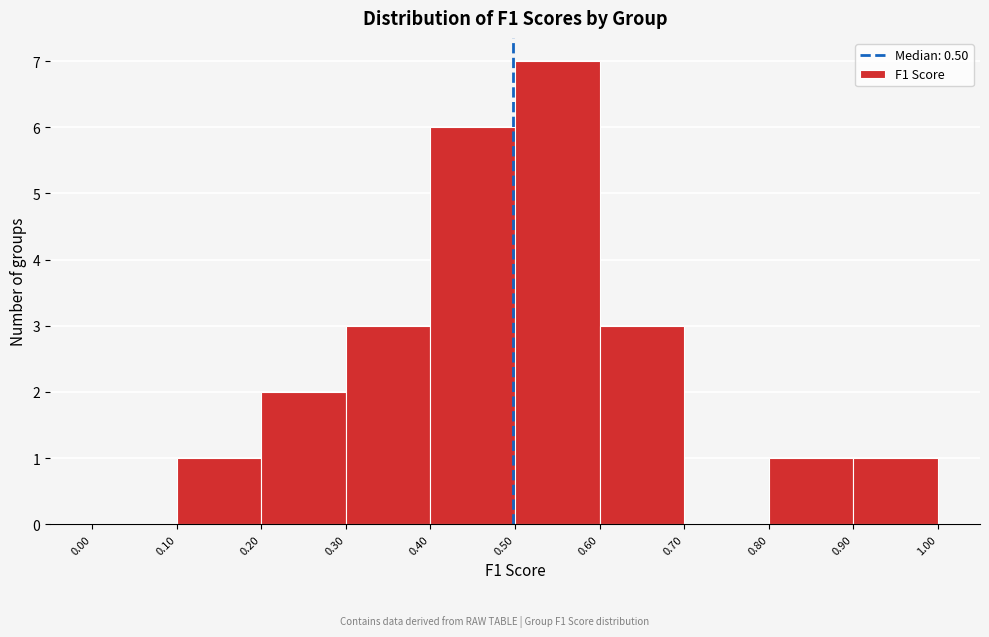

Reading left to right, transcribe this chart: for each bar, give the range it covers on the x-axis and its height. The values are not printed on the chart, so give them approximately, as read against the axis.

0.00 to 0.10: 0
0.10 to 0.20: 1
0.20 to 0.30: 2
0.30 to 0.40: 3
0.40 to 0.50: 6
0.50 to 0.60: 7
0.60 to 0.70: 3
0.70 to 0.80: 0
0.80 to 0.90: 1
0.90 to 1.00: 1